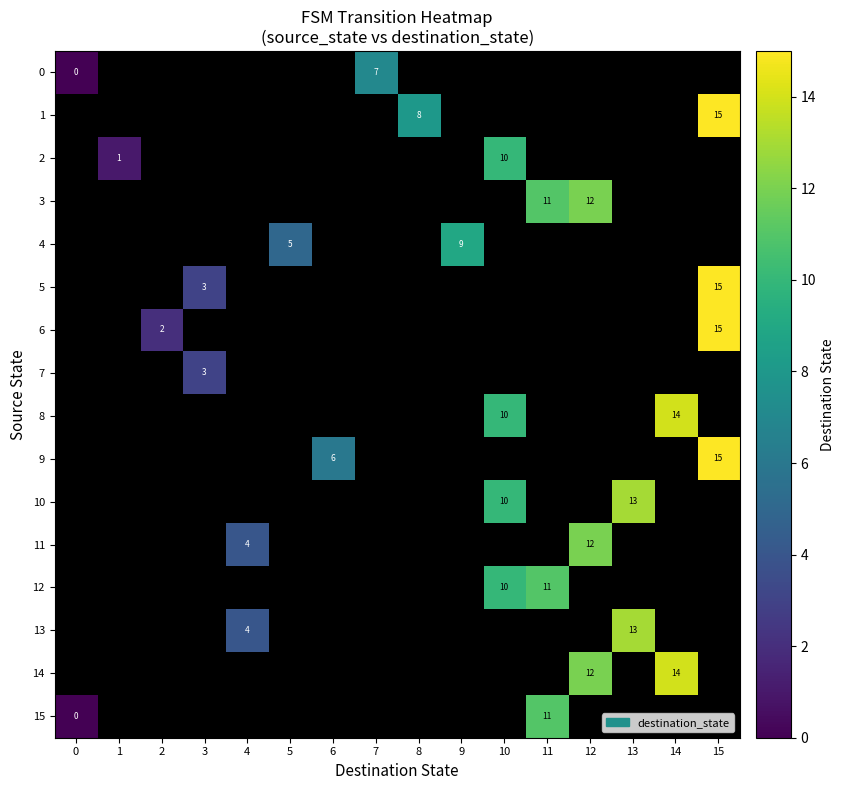

What is the difference between the 8 values at 10 and 14?

4